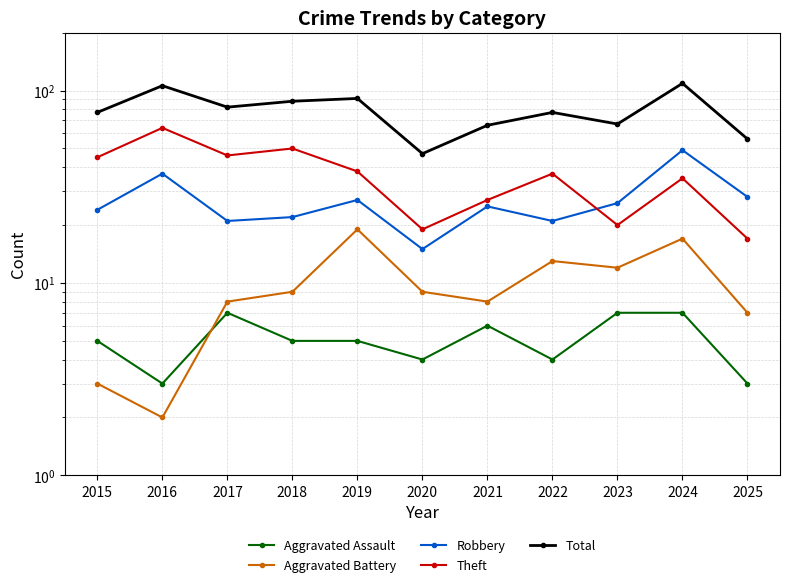

True or false: Robbery and Total cross at least once.

False